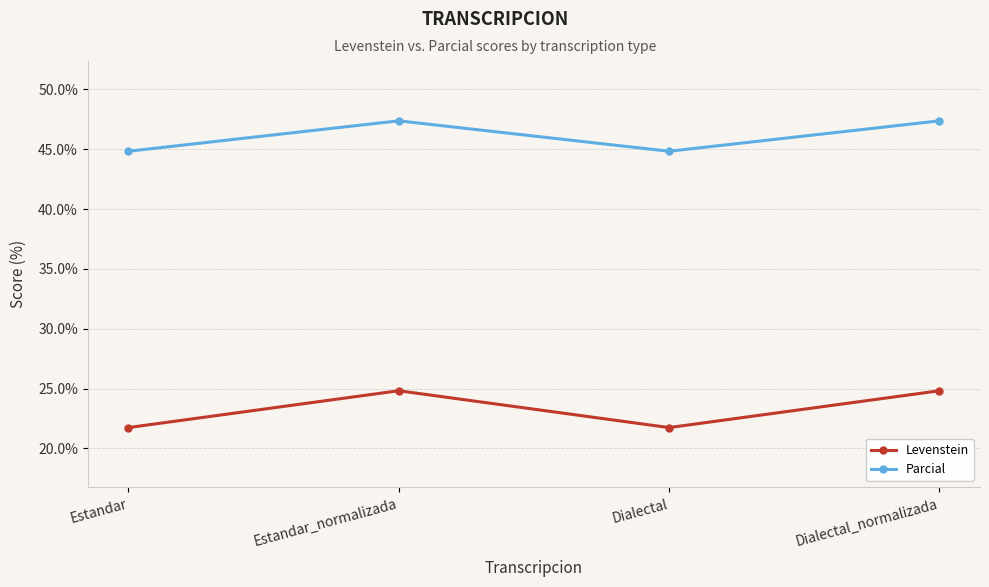

True or false: Parcial and Levenstein cross at least once.

False